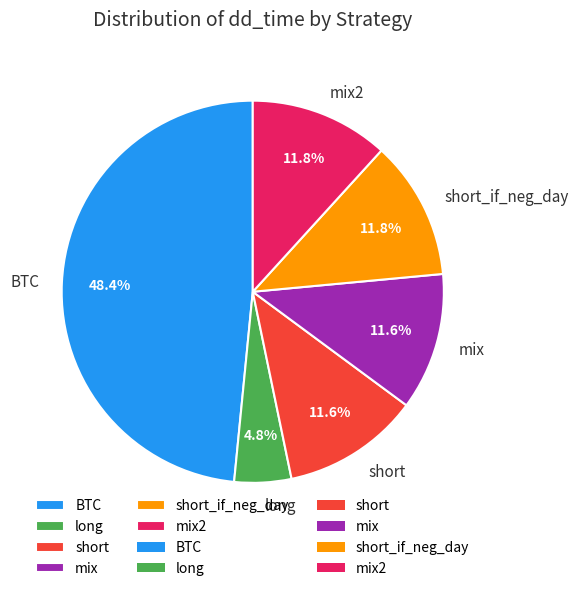

Is short the majority of the pie?

No